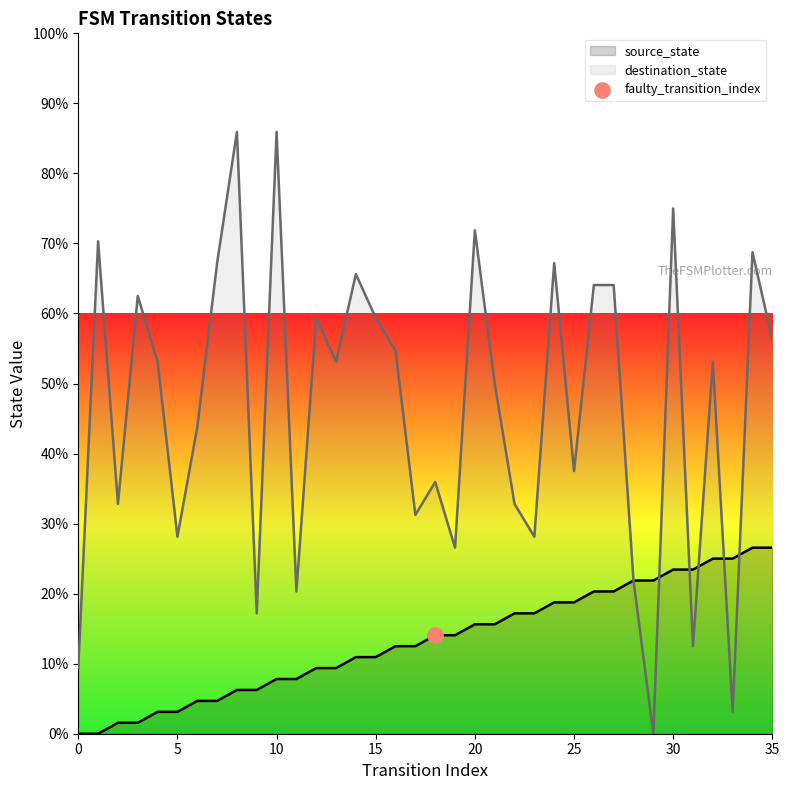

Which series has the widest spread of Y values?

destination_state